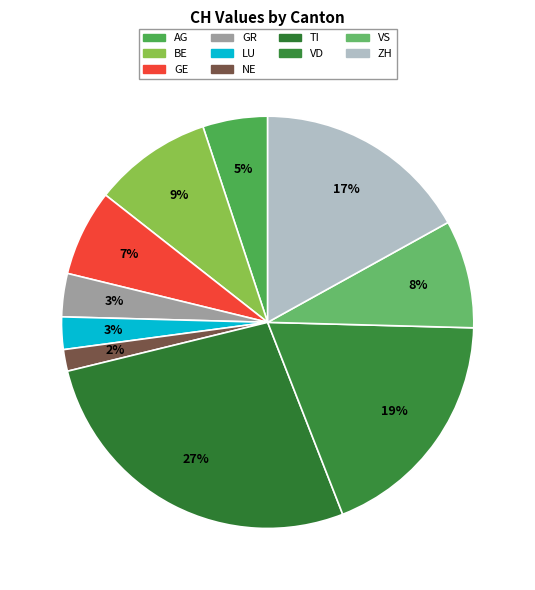

Is there a majority slice in this chart?

No